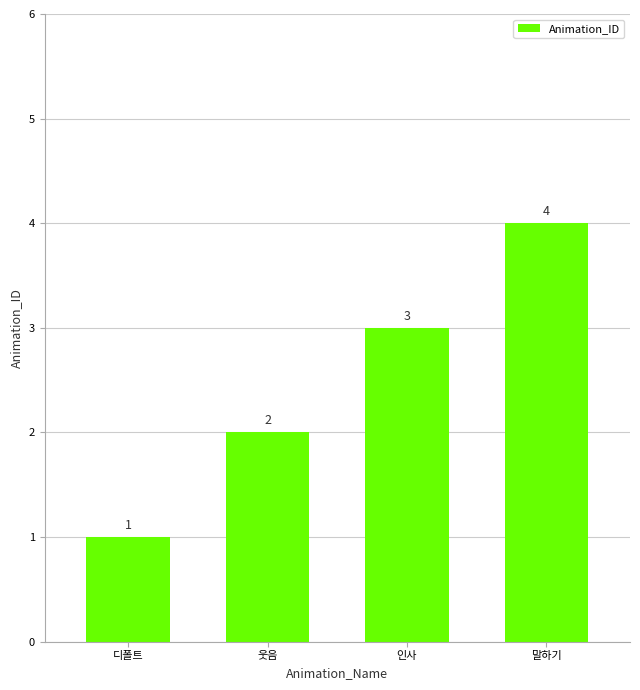

How many values are between 2 and 4?

3